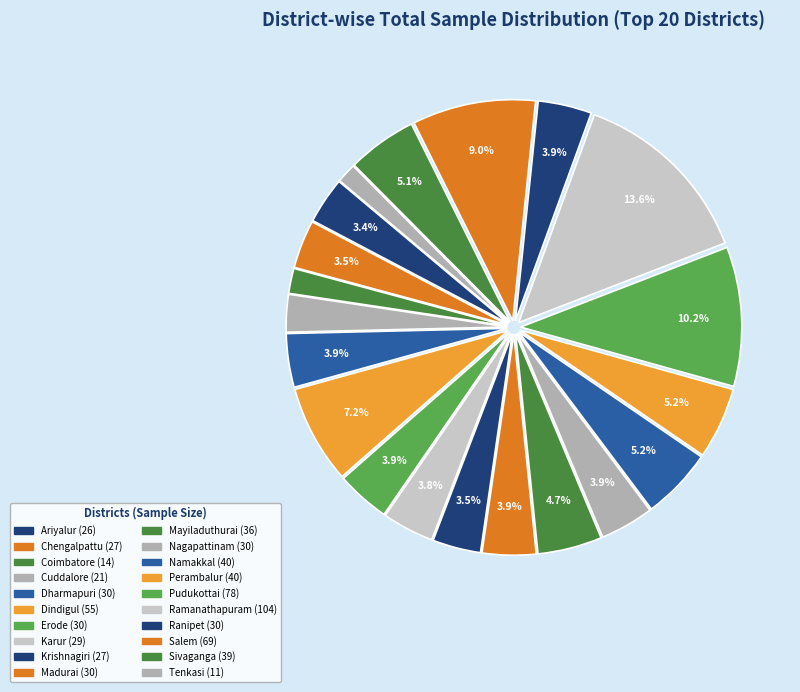

To the nearest percent, what is the difference between the Cuddalore and Ariyalur slice percentages?

1%